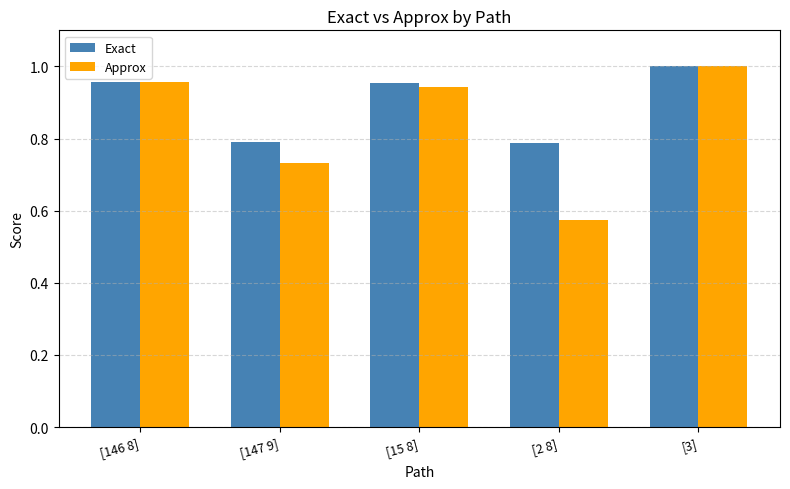

Which category has the lowest value across all series?

[2 8]